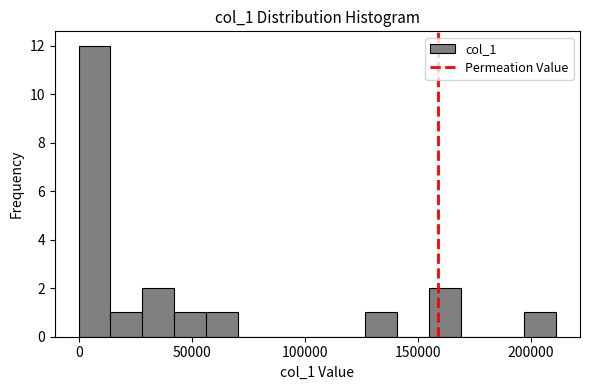

Read against the x-axis, roughly where is the centre of the tallest bar?

5000